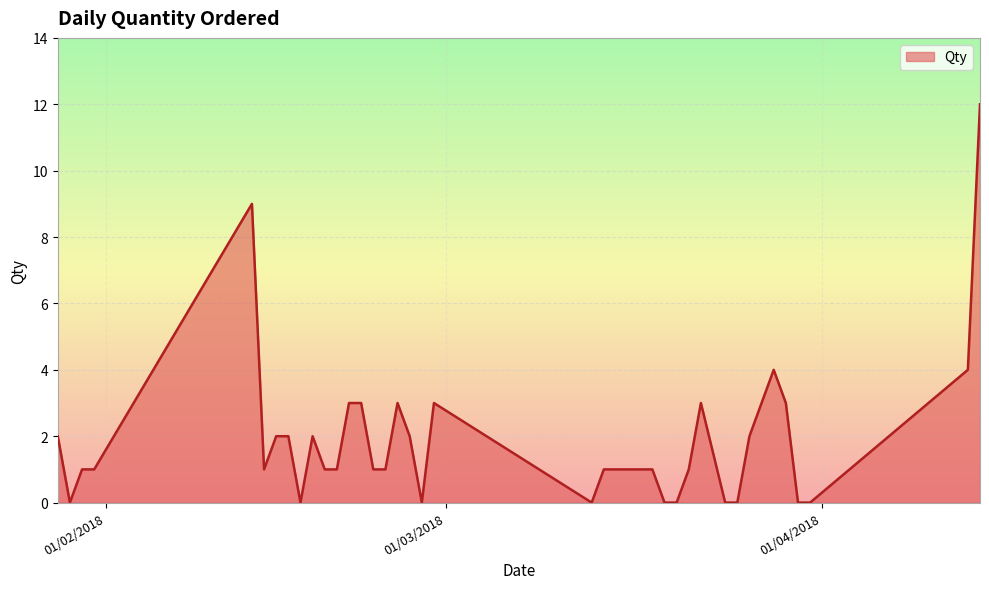

What is the difference between the maximum and minimum values?

12